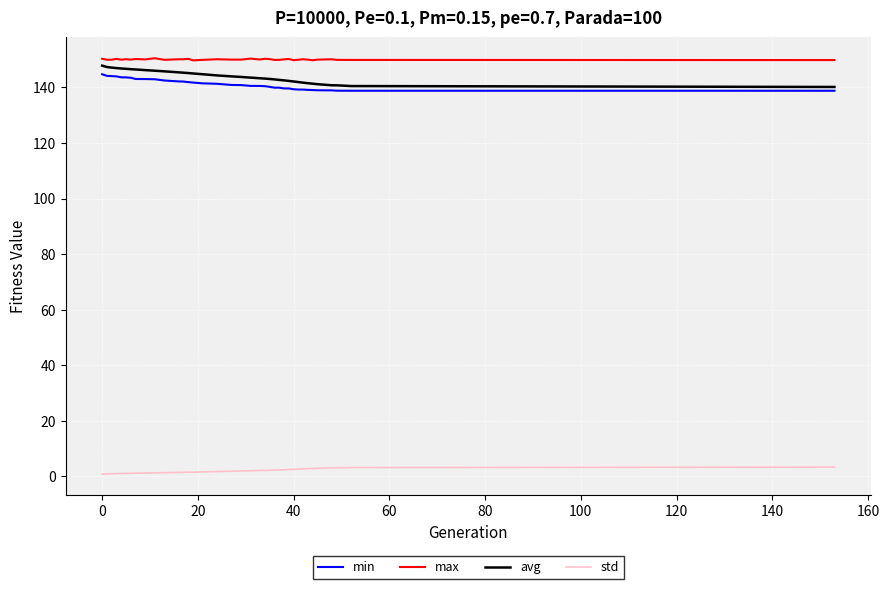

What is the highest value of the max series?

150.5